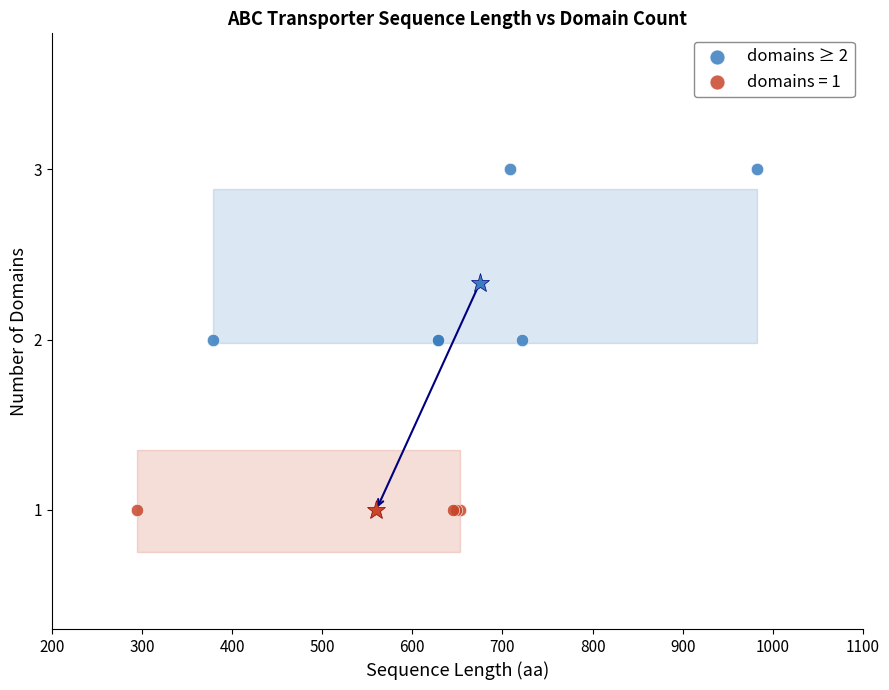

Which series reaches the maximum Y coordinate?

domains ≥ 2